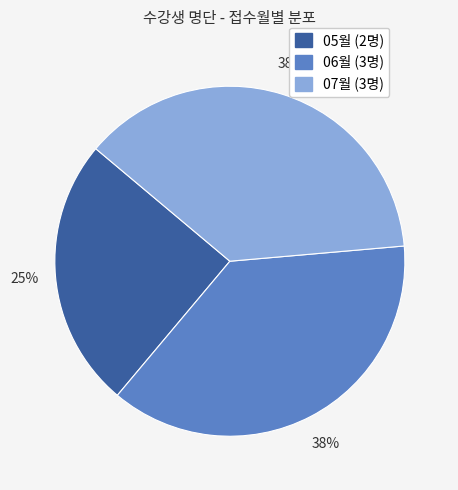

To the nearest percent, what is the difference between the largest and smallest slice percentages?

13%